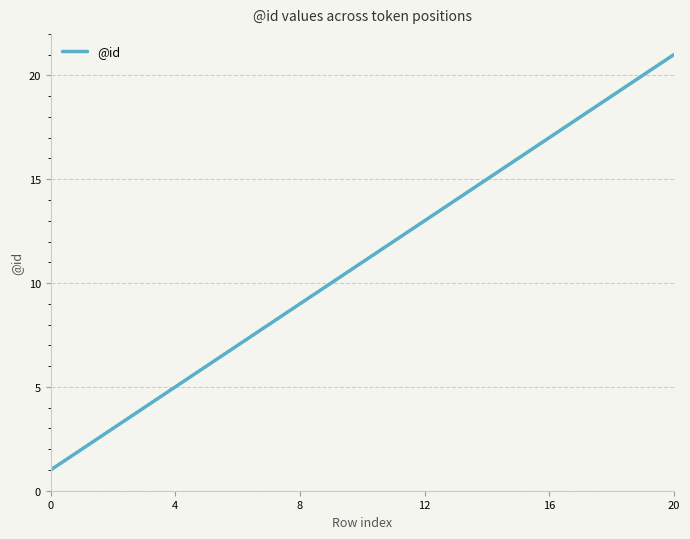

What is the greatest value displayed?

21